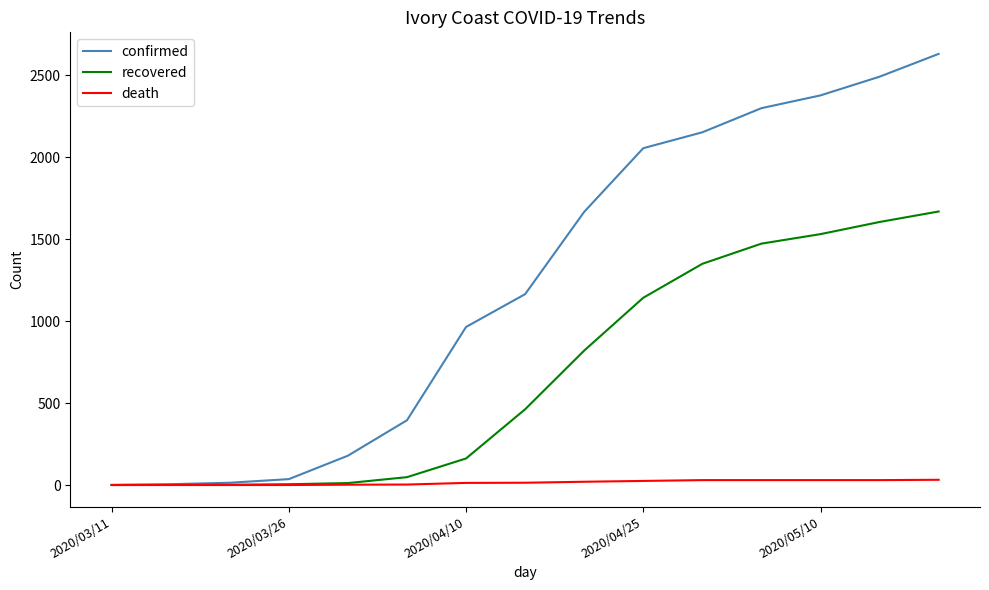

What is the minimum value for confirmed?

1